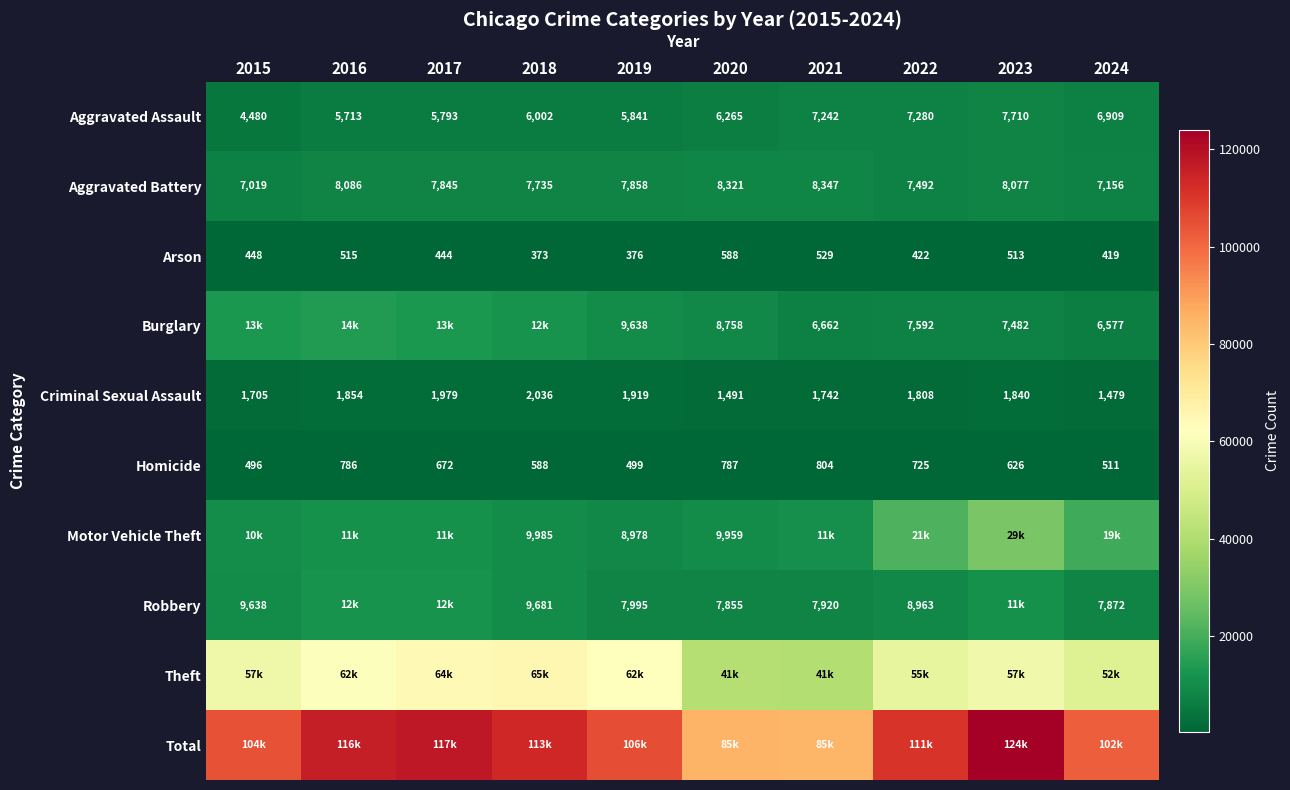

What is the approximate value of Arson at 2019, to the nearest 10?

380